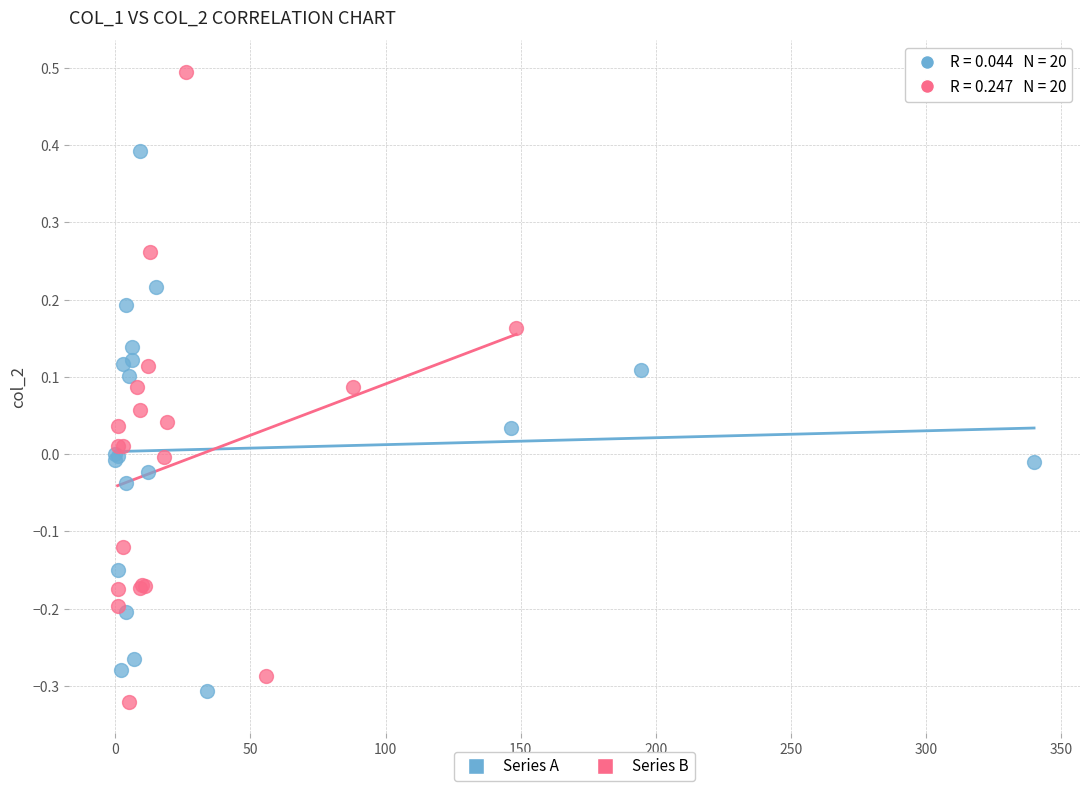

Which series reaches the maximum Y coordinate?

Series B